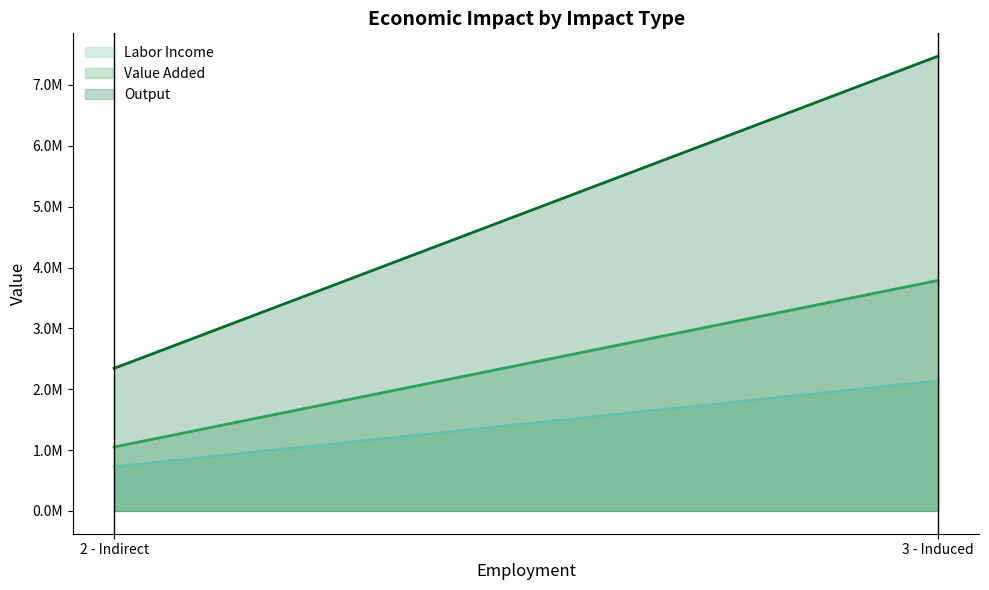

What is the label of the 2nd point from the right?

2 - Indirect